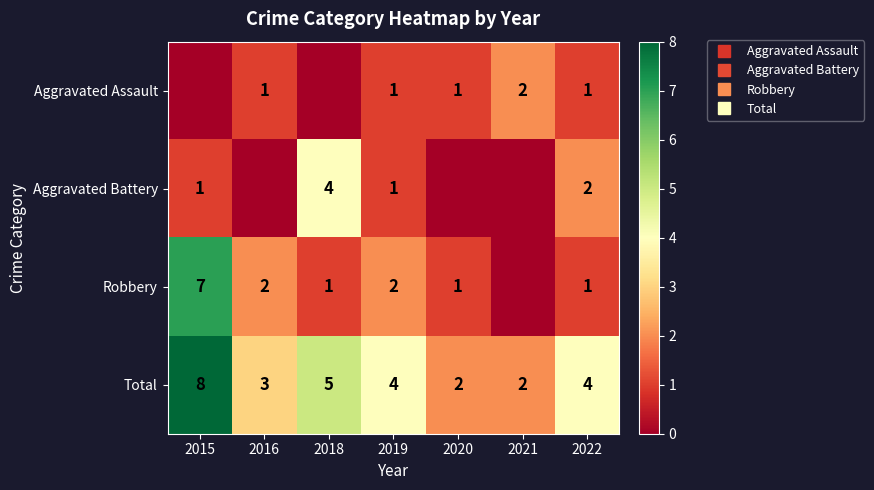

What is the approximate value of Aggravated Assault at 2022?

1